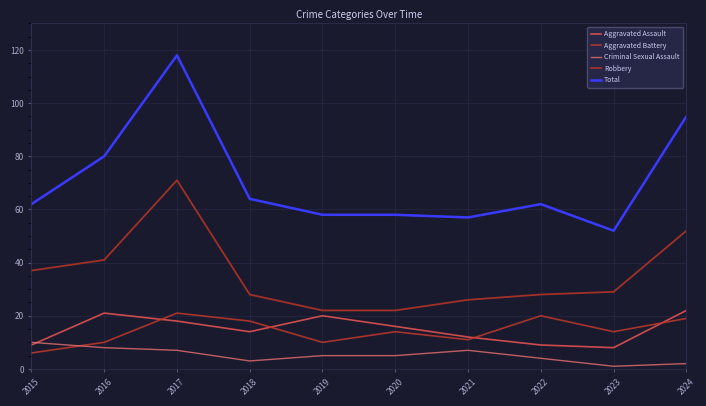

Which series has the largest total across all categories?

Total